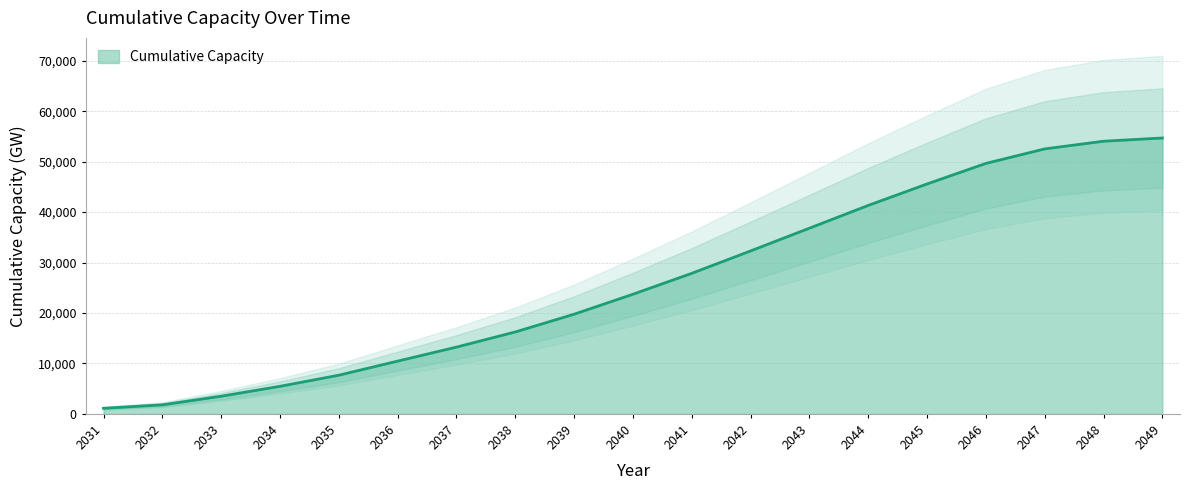

What is the difference between the values at 2041 and 2035?

20198.0